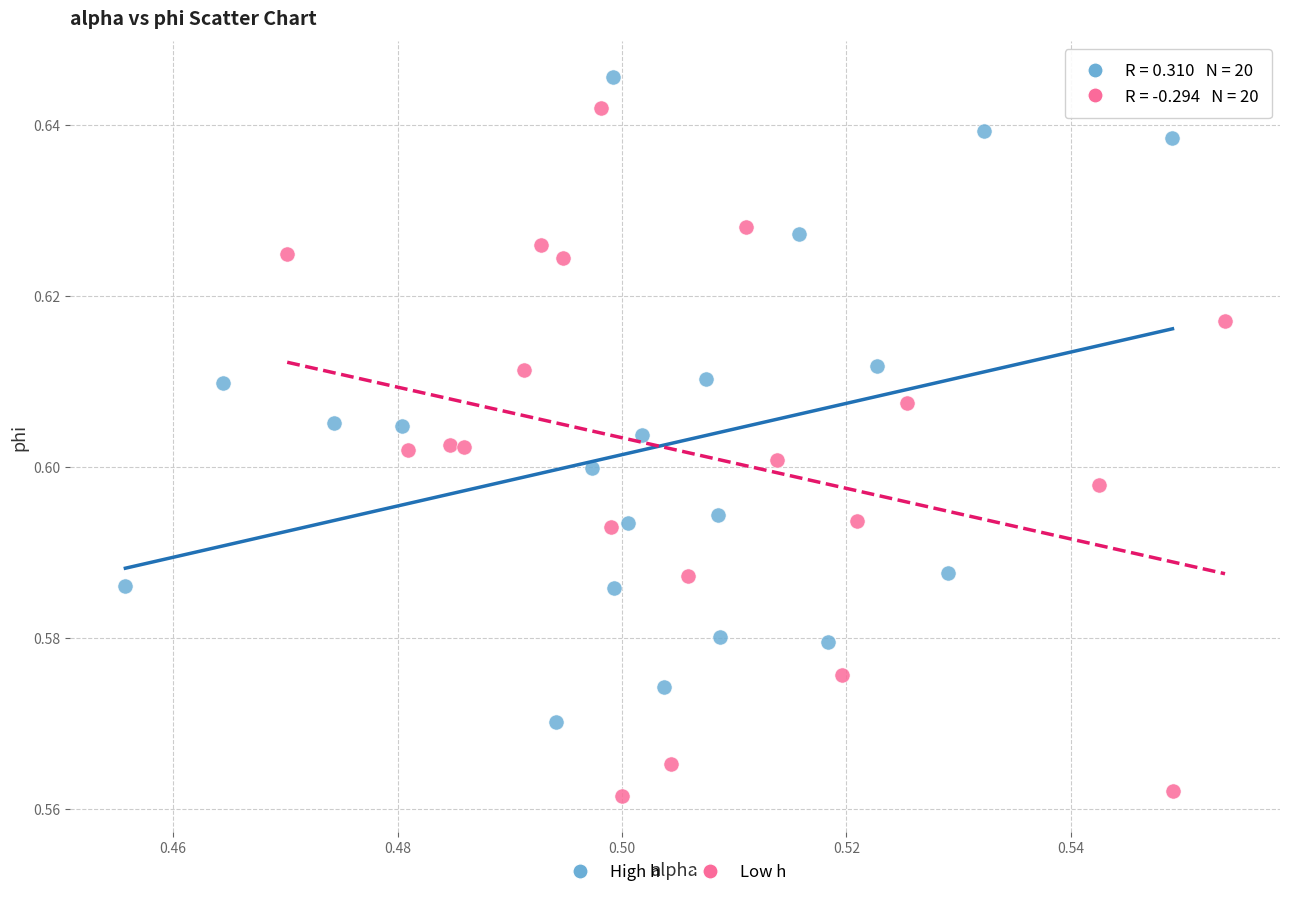

Which series contains the lowest Y value?

Low h